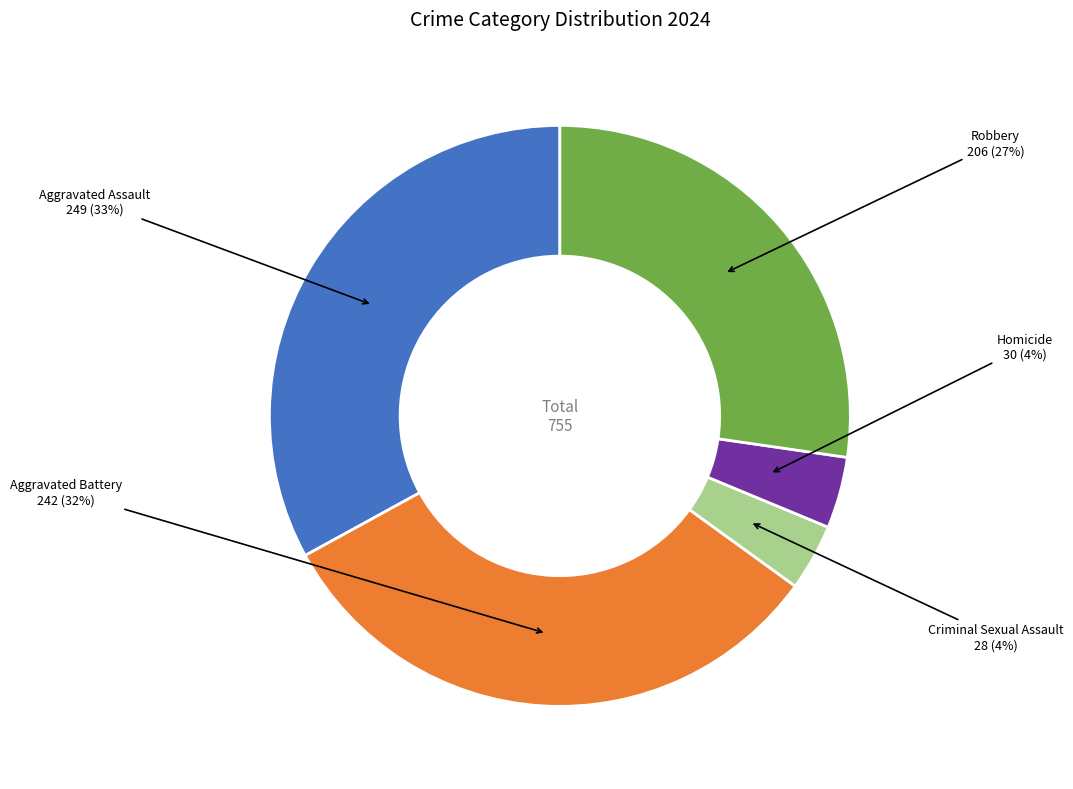

To the nearest percent, what is the average slice percentage?

20%